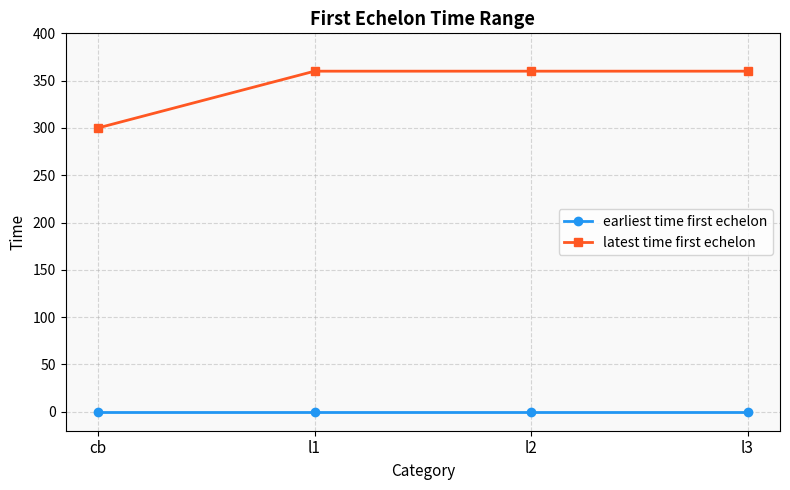

True or false: latest time first echelon and earliest time first echelon intersect in this chart.

False